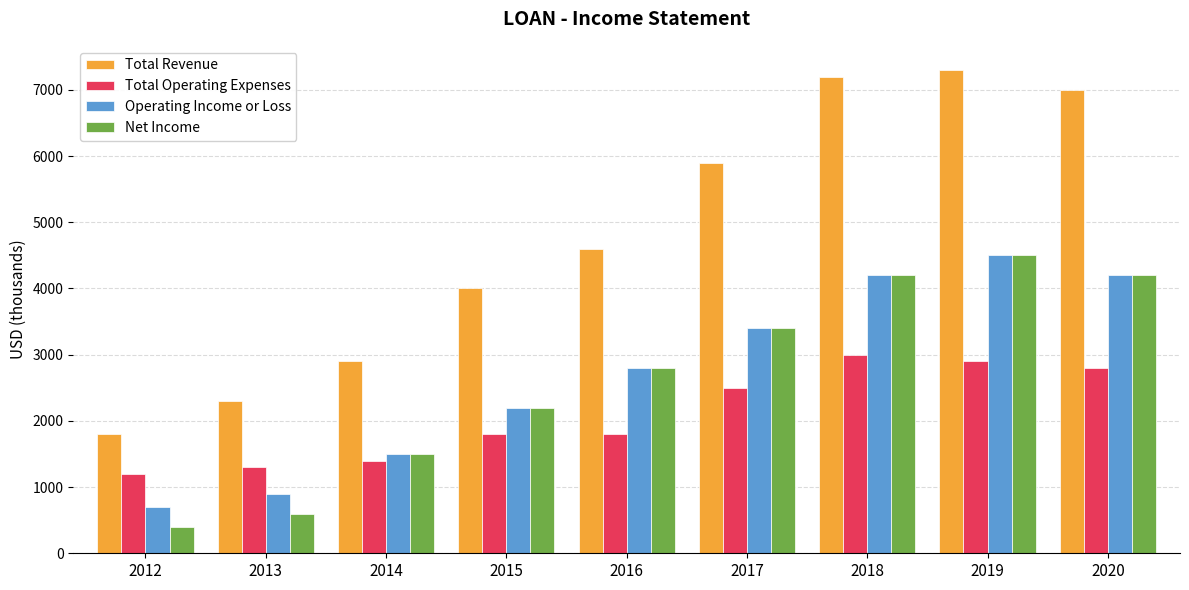

What value does the Operating Income or Loss series have at 2019, to the nearest 100?

4500